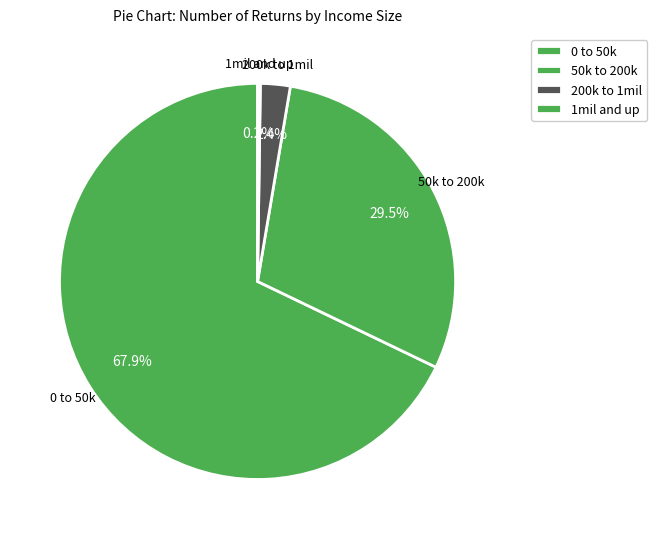

True or false: 1mil and up accounts for 0% of the total.

True